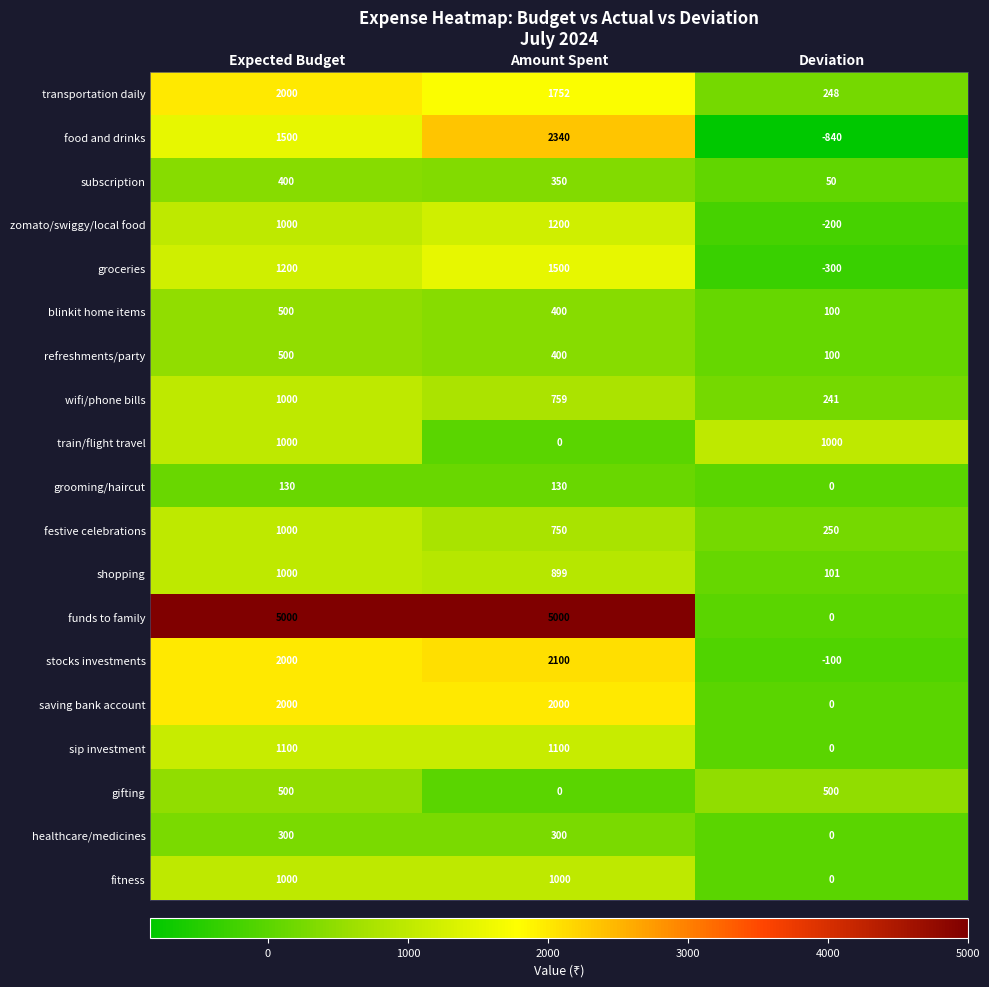

Rank the categories by groceries value from lowest to highest.

Deviation, Expected Budget, Amount Spent